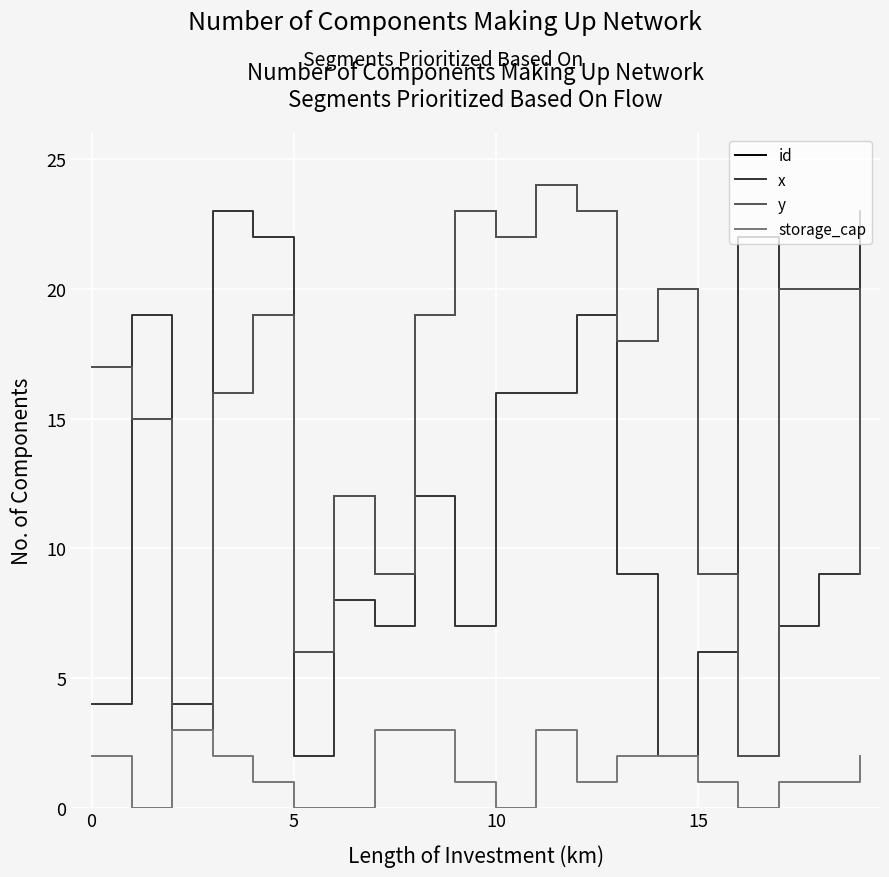

Is this an area chart (filled region under the line)?

No